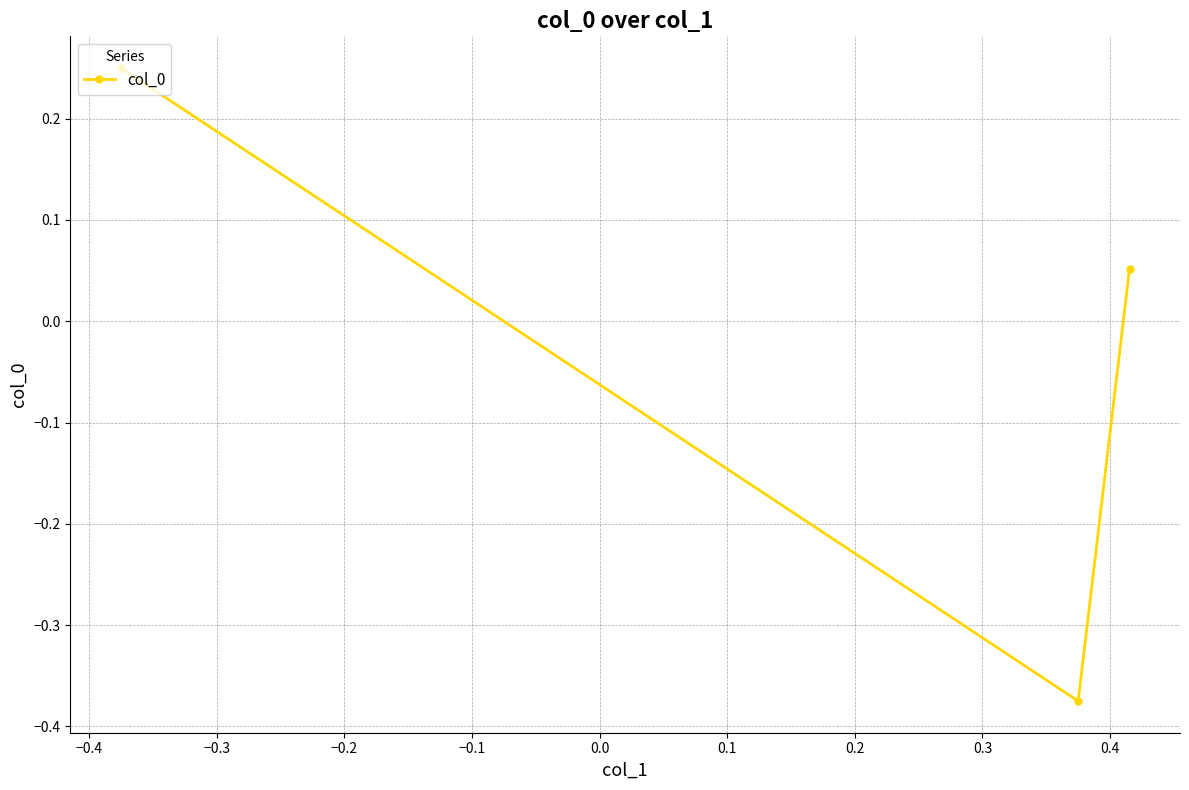

How many lines are shown in the chart?

1